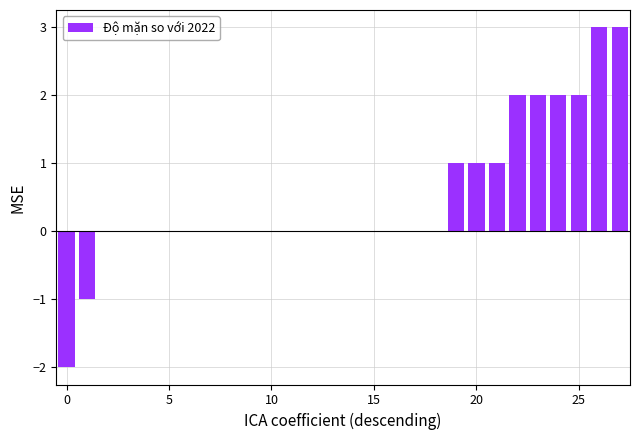

Reading left to right, list all the values displayed in this chart.

-2	-1	0	0	0	0	0	0	0	0	0	0	0	0	0	0	0	0	0	1	1	1	2	2	2	2	3	3